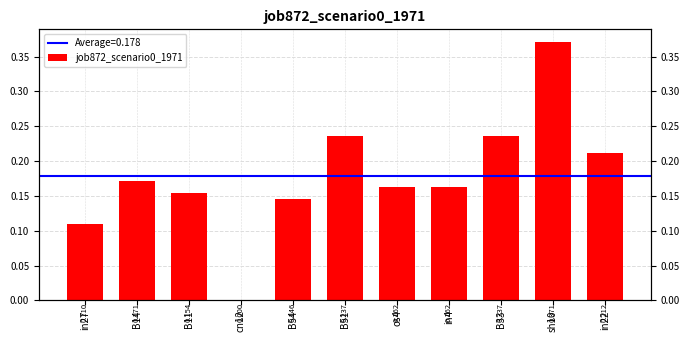

What is the change in value from in27 to B51?

+0.1